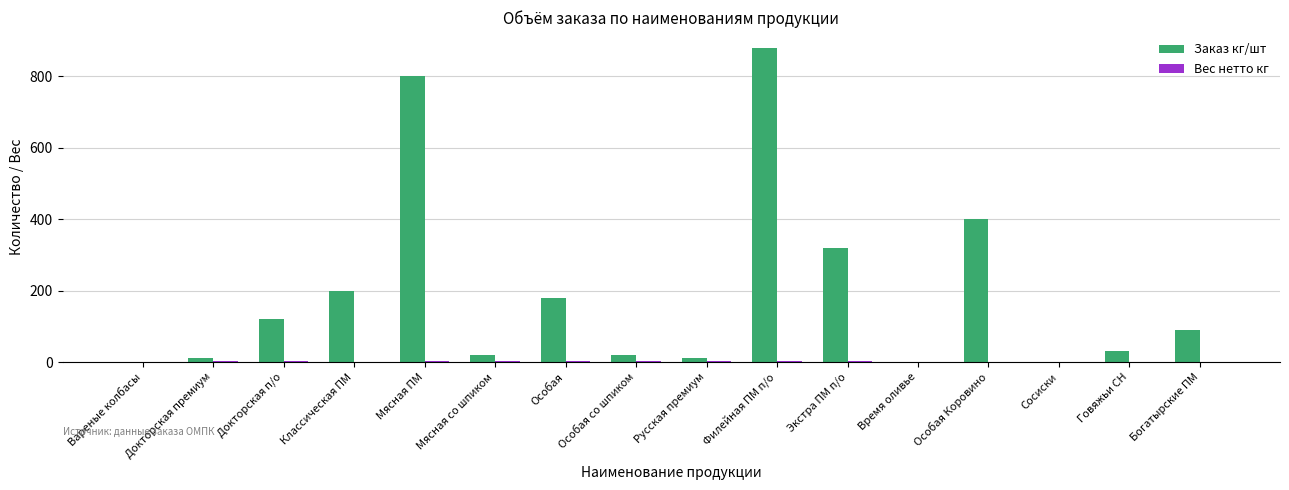

Count the number of data series in this chart.

2